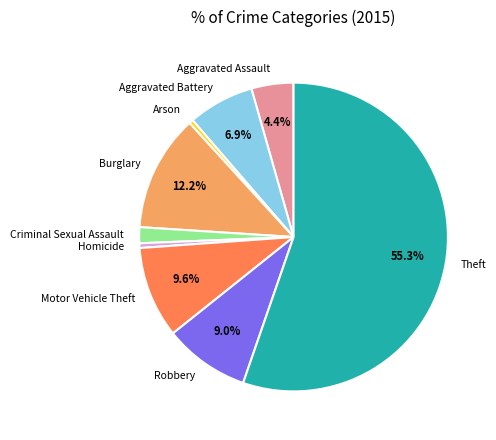

What percentage do Aggravated Assault and Motor Vehicle Theft together represent?

14.0%